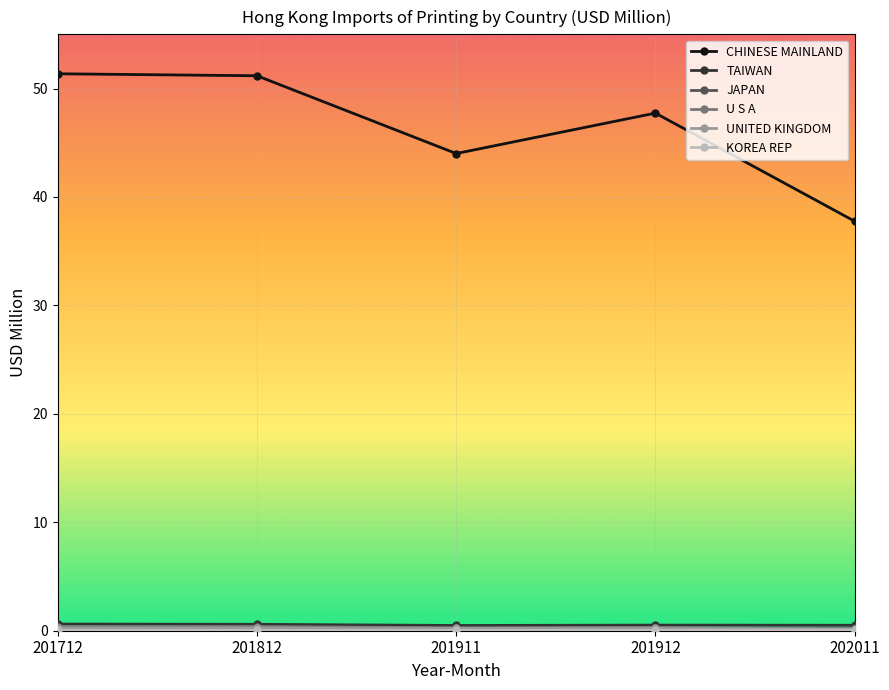

Which series has the largest total across all categories?

CHINESE MAINLAND